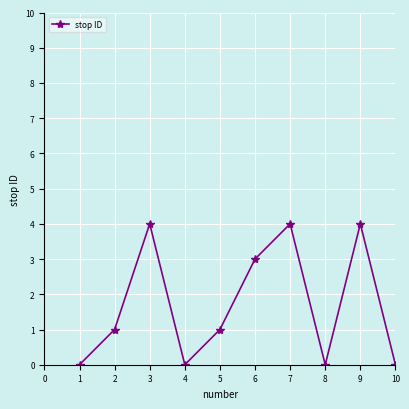

What is the sum of all values?

17